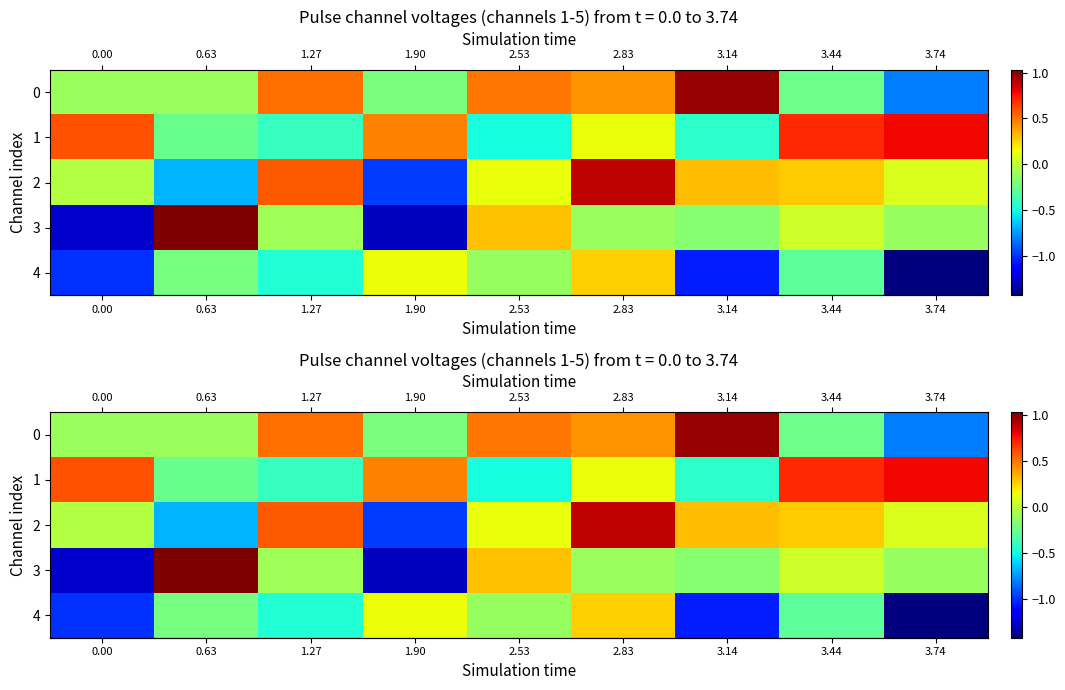

Rank the series at 2.53 from highest to lowest value.

row_0, row_3, row_2, row_4, row_1